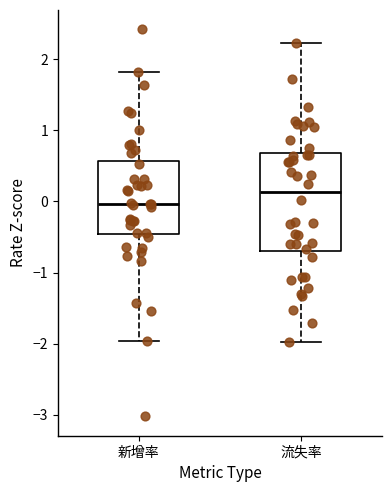

Reading left to right, transcribe this box plot: for each box, give where its median line is, the range the box spans, and where its two whiskers end, as read against the y-axis. The values are not printed on the chart, so give them approximately, as read against the axis.

新增率: median 0.0, box -0.5 to 0.6, whiskers -2.0 to 1.8
流失率: median 0.1, box -0.7 to 0.7, whiskers -2.0 to 2.2